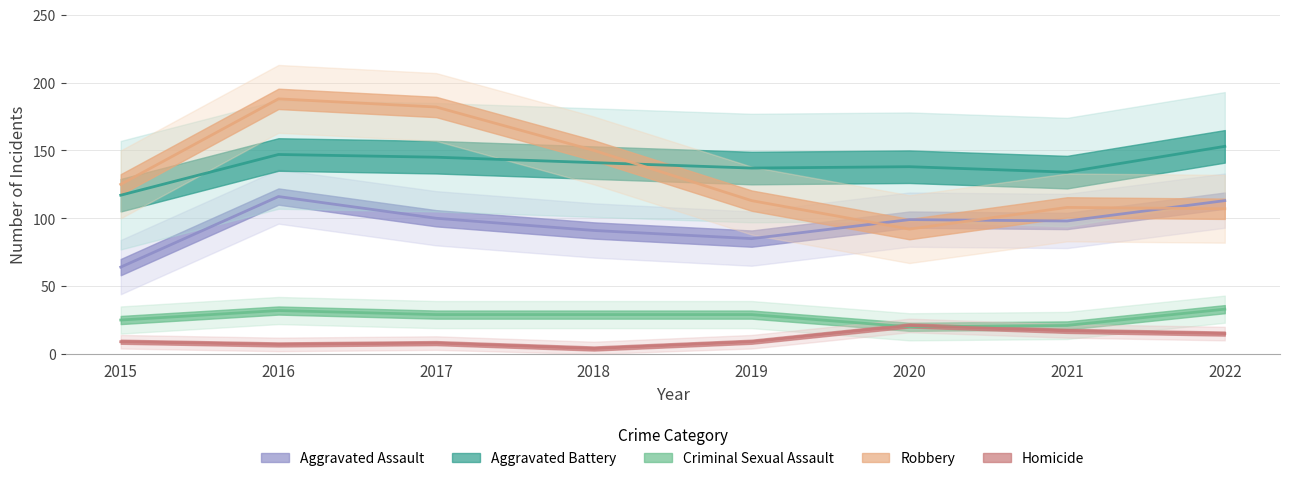

What is the average value of the Homicide series?

11